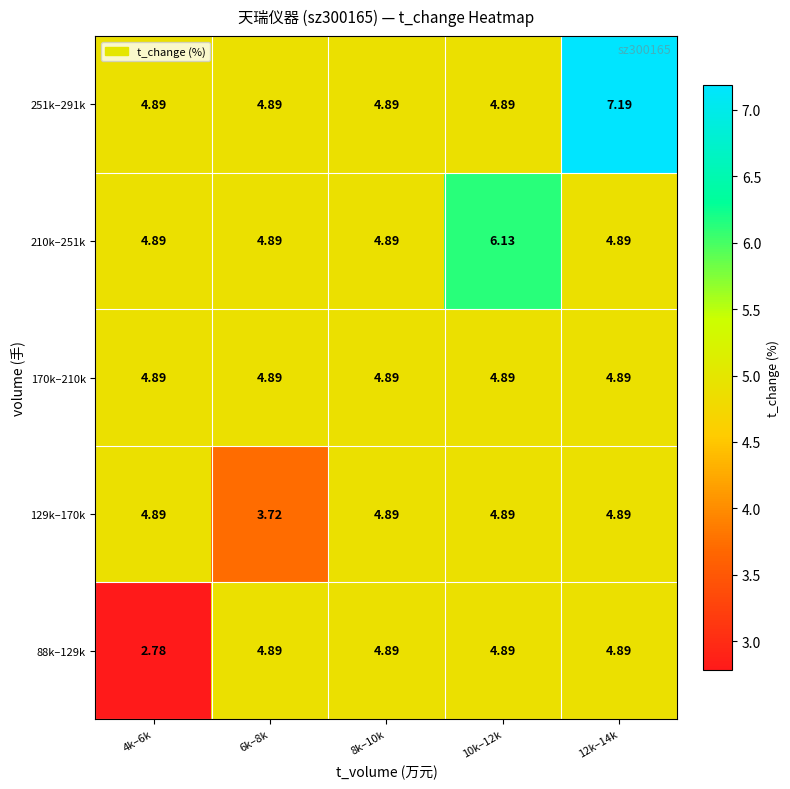

Is the value of 210k–251k at 10k–12k greater than the value of 251k–291k at 4k–6k?

Yes